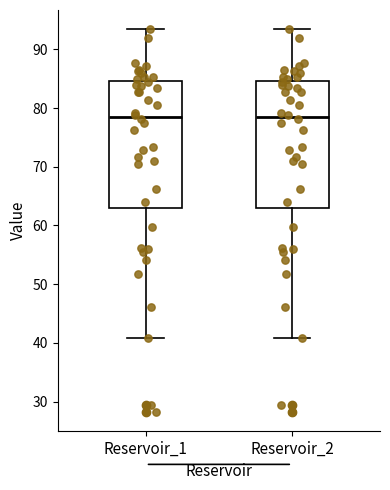

Reading left to right, transcribe this box plot: for each box, give where its median line is, the range the box spans, and where its two whiskers end, as read against the y-axis. The values are not printed on the chart, so give them approximately, as read against the axis.

Reservoir_1: median 79, box 63 to 85, whiskers 41 to 93
Reservoir_2: median 79, box 63 to 85, whiskers 41 to 93